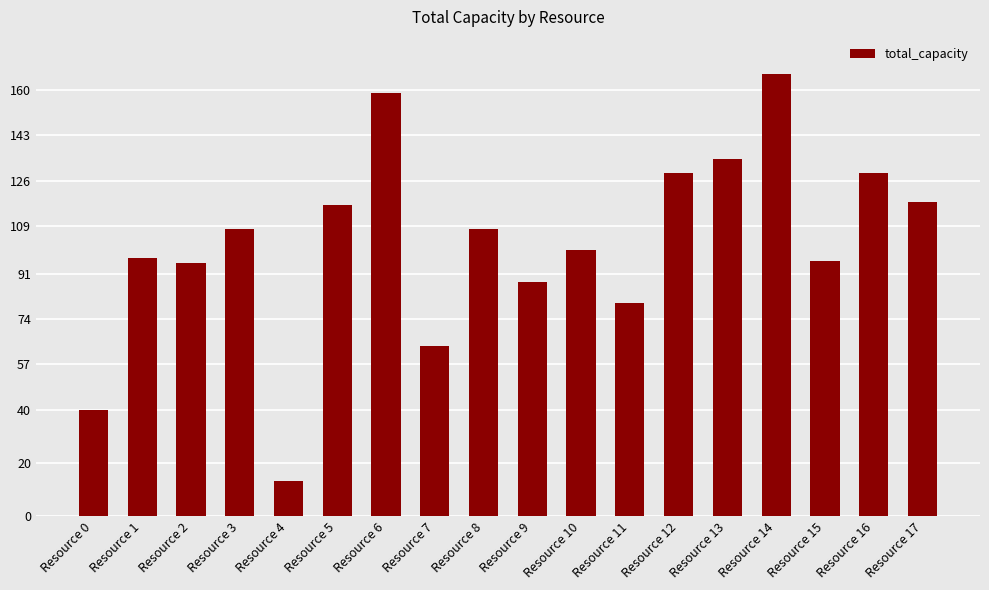

What is the ratio of the value at Resource 14 to the value at Resource 4?

12.8